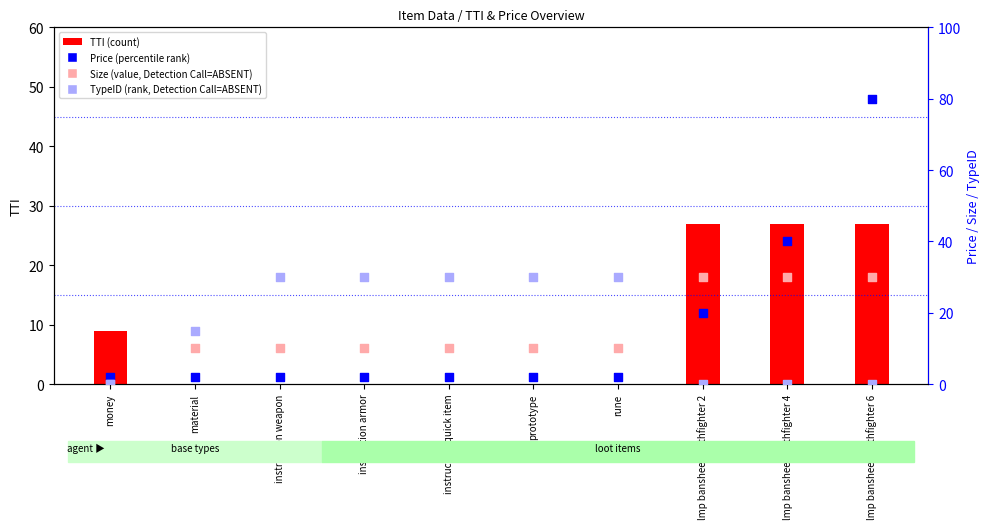

What is the total value across all series at instruction weapon?

42